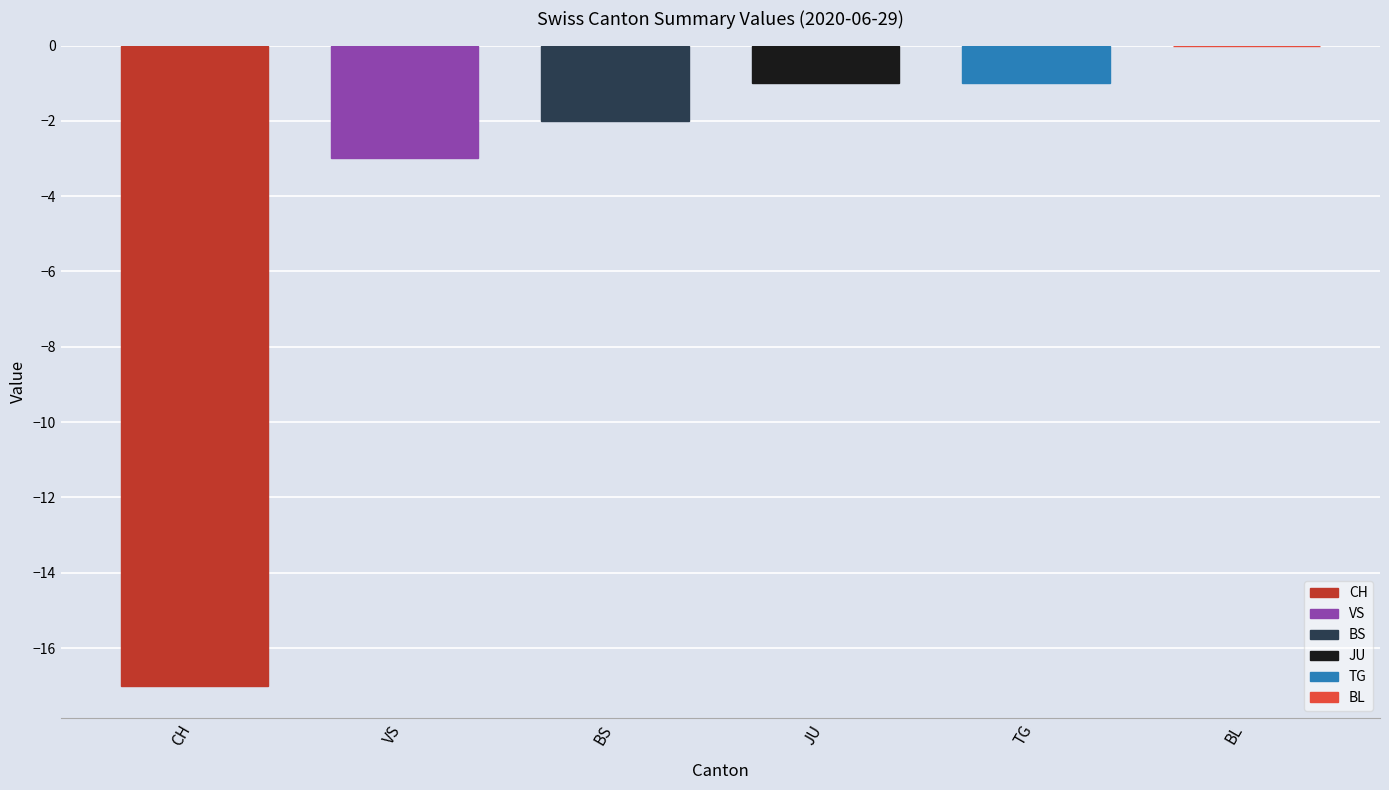

Count the number of categories in the chart.

6